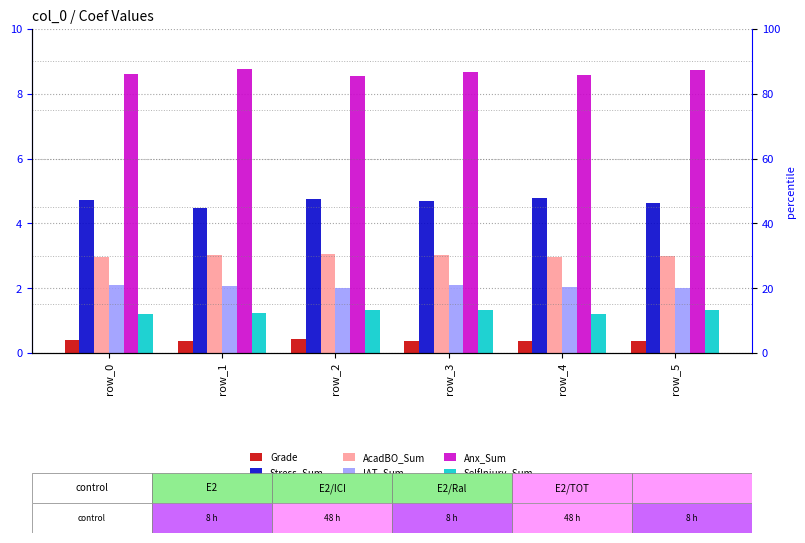

Which series changed the most between row_0 and row_4?

Stress_Sum